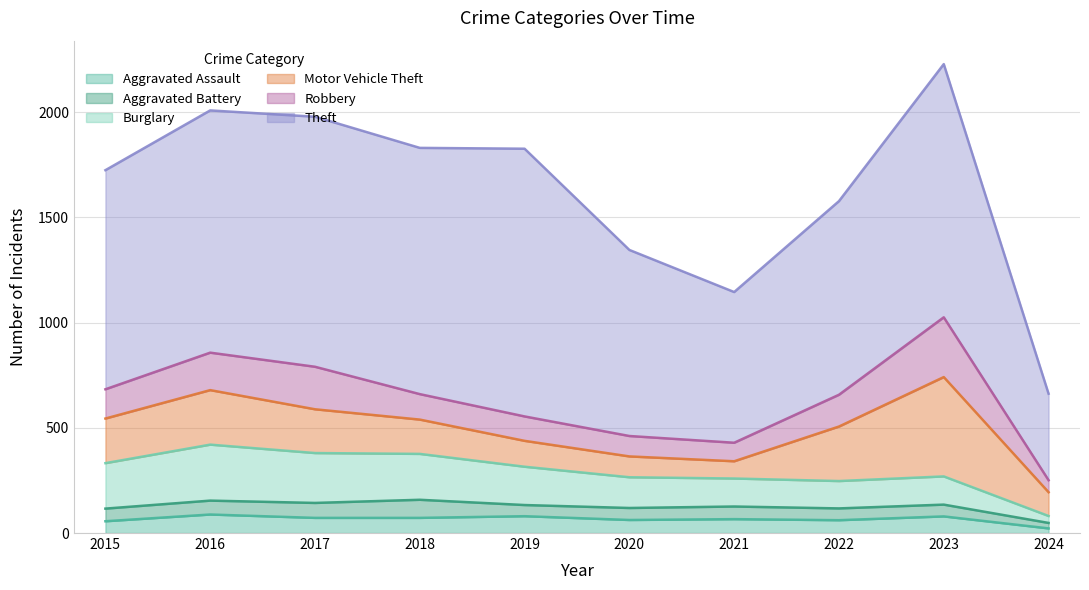

What is the difference between the maximum and minimum values in the Robbery series?

227